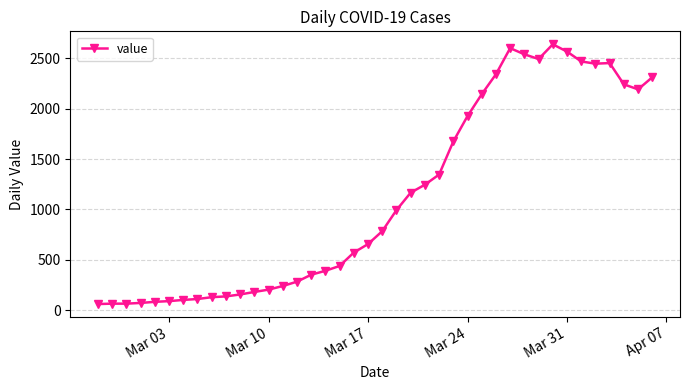

What is the value of the 9th point from the left?

129